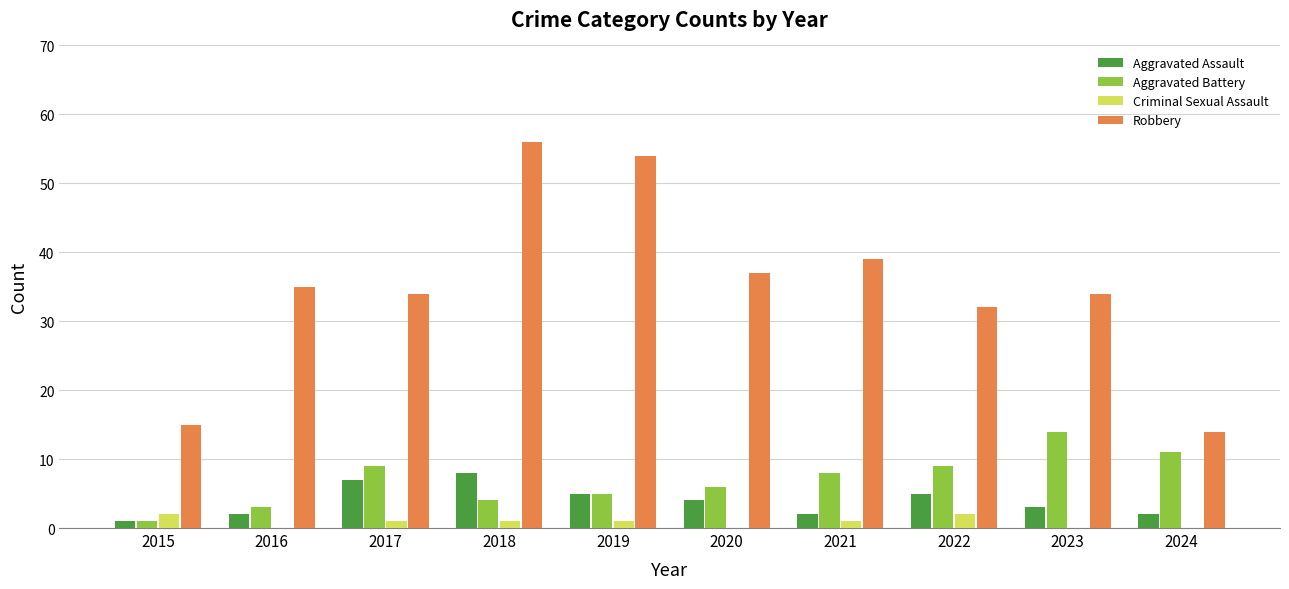

What is the spread (max minus min) of values at 2017?

33